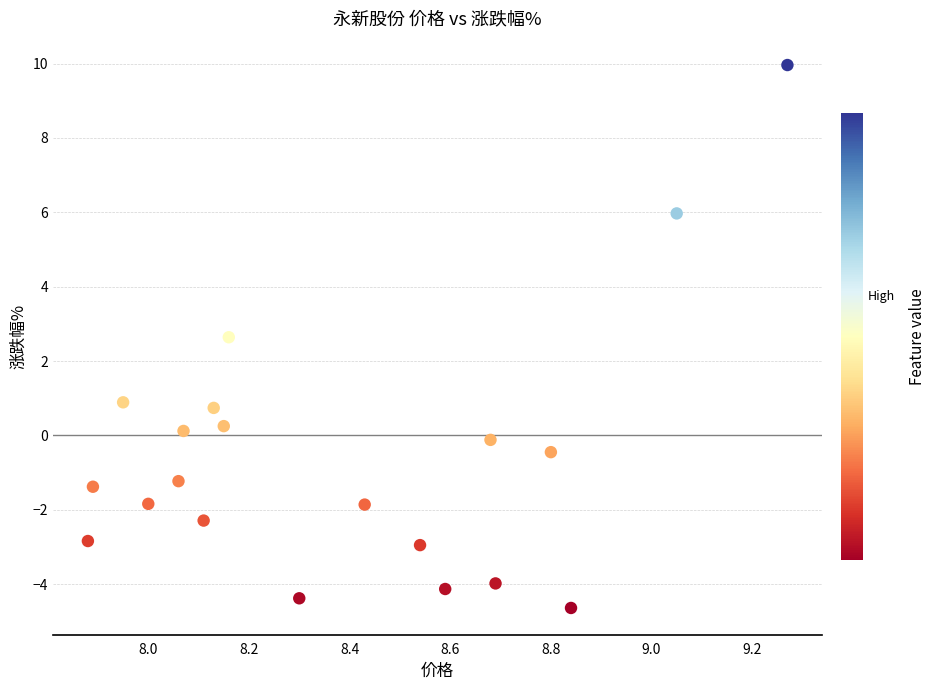

What is the range of Y values (max minus min)?

14.6